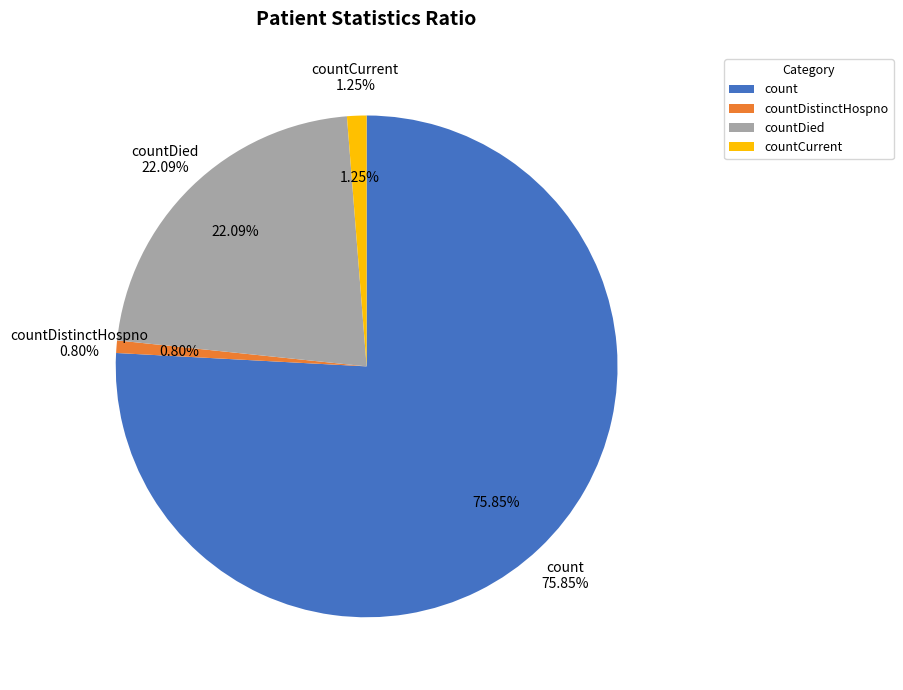

Approximately how many times larger is the value at countDistinctHospno compared to countCurrent?

0.6